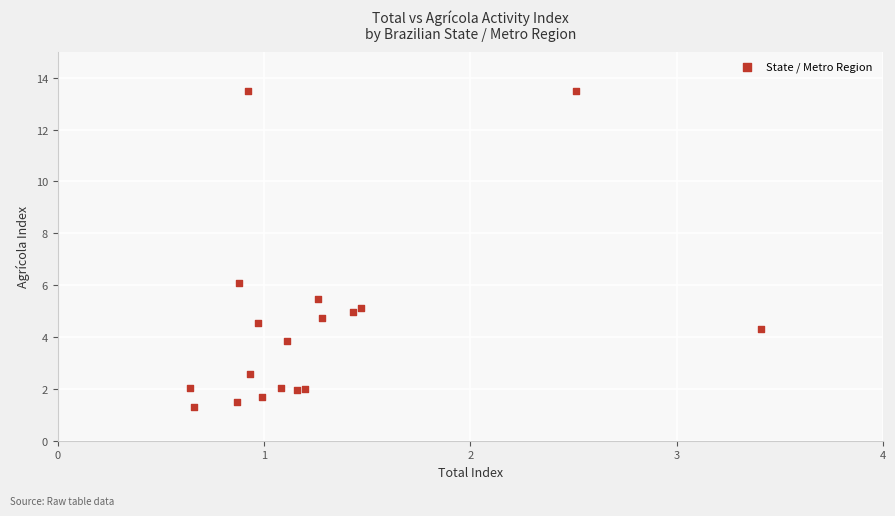

What is the range of X values (max minus min)?

2.8